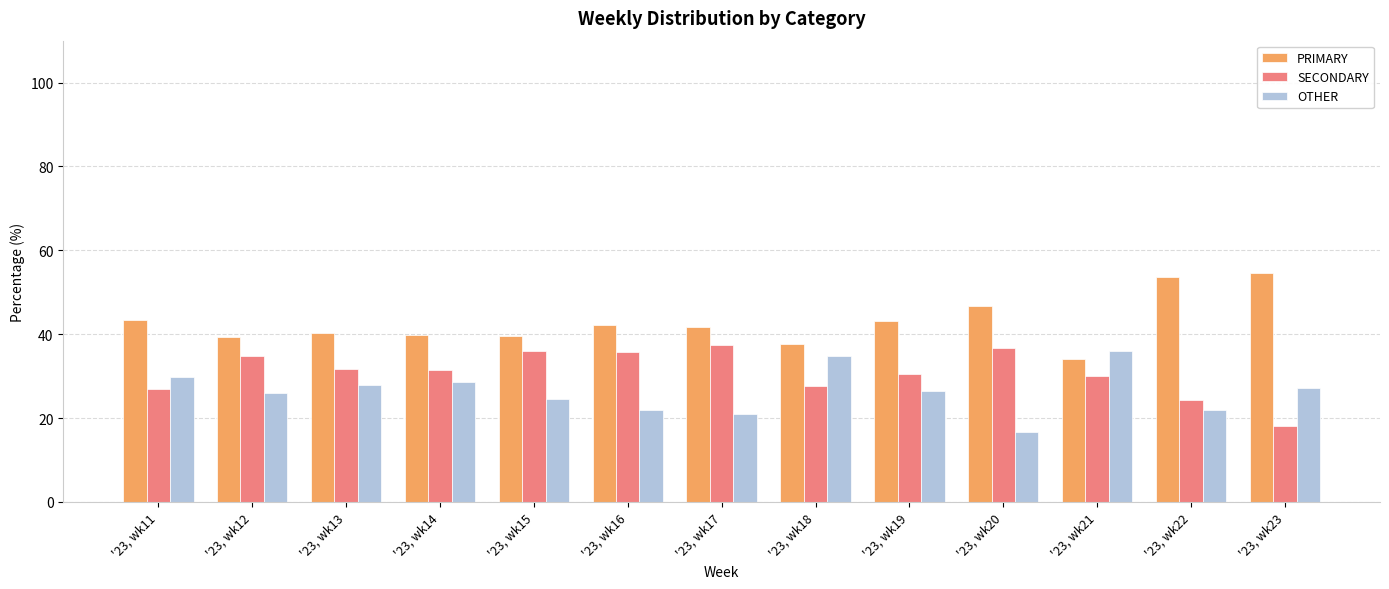

List the labels in order of SECONDARY value, smallest first.

'23, wk23, '23, wk22, '23, wk11, '23, wk18, '23, wk21, '23, wk19, '23, wk14, '23, wk13, '23, wk12, '23, wk16, '23, wk15, '23, wk20, '23, wk17